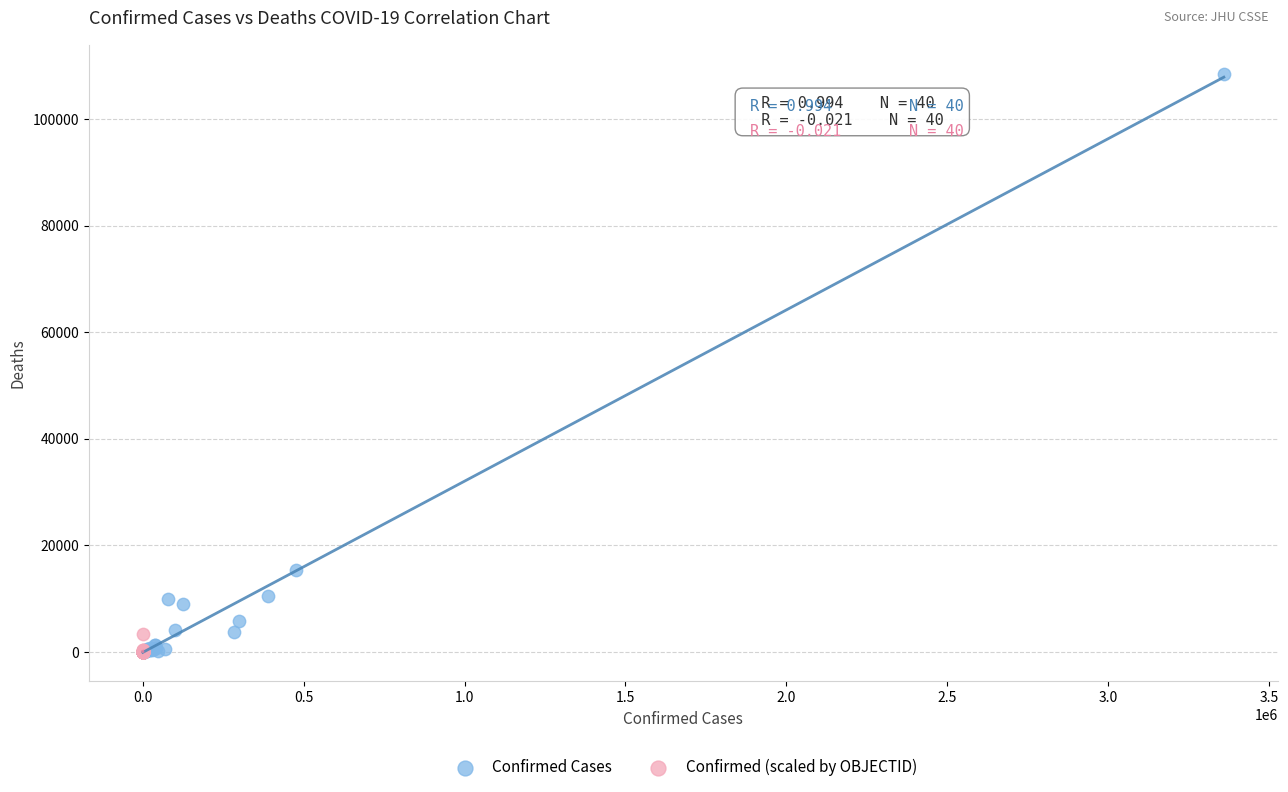

Which series reaches the maximum Y coordinate?

Confirmed Cases